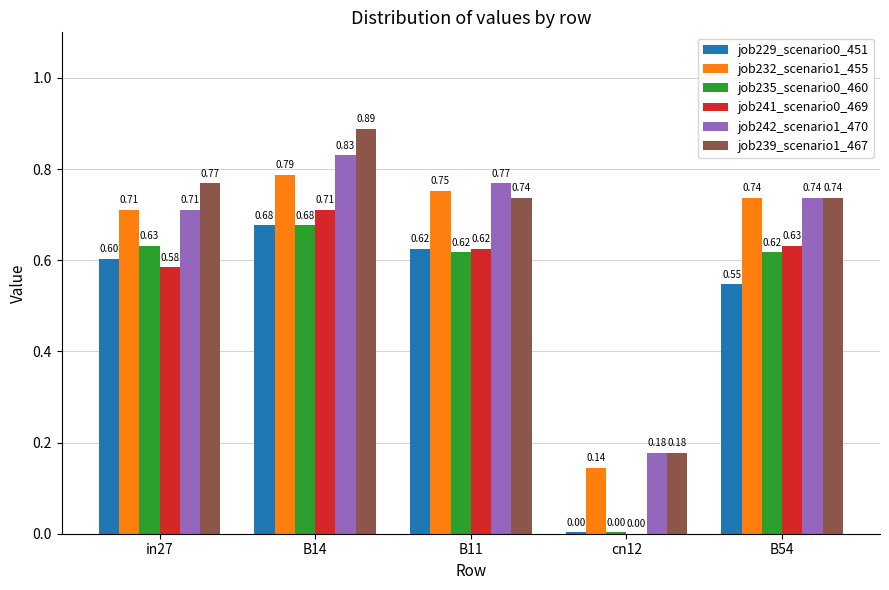

How many distinct data groups are displayed?

6